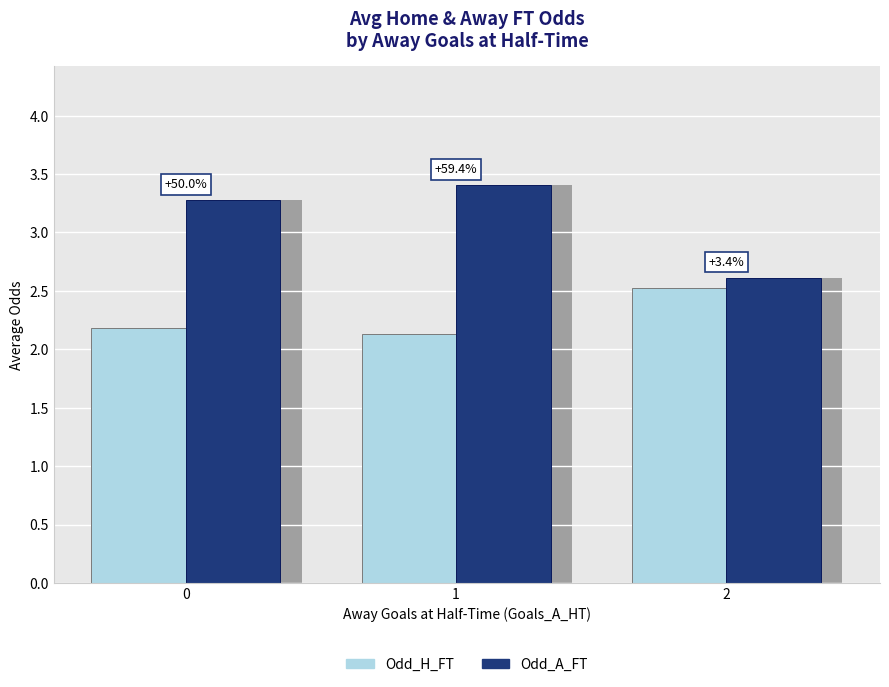

What are all the series names shown in the legend?

Odd_H_FT, Odd_A_FT